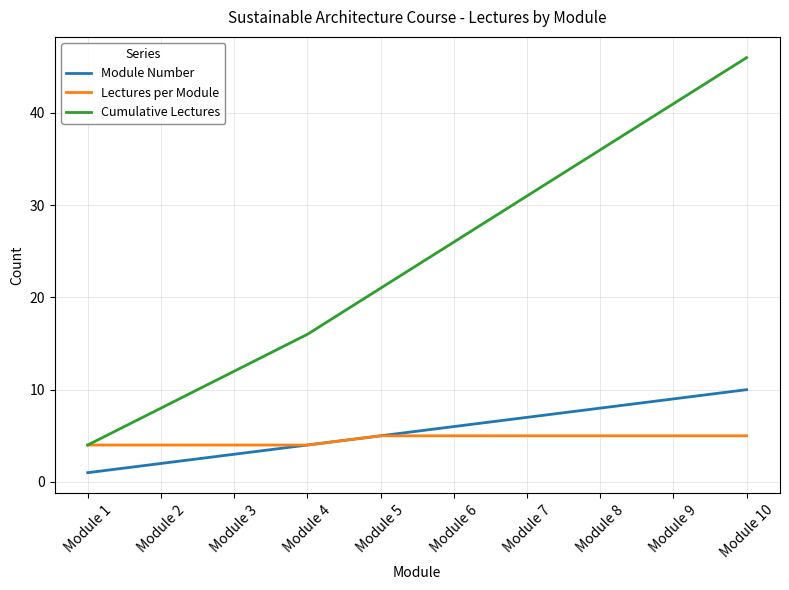

What is the maximum value shown in the chart?

46